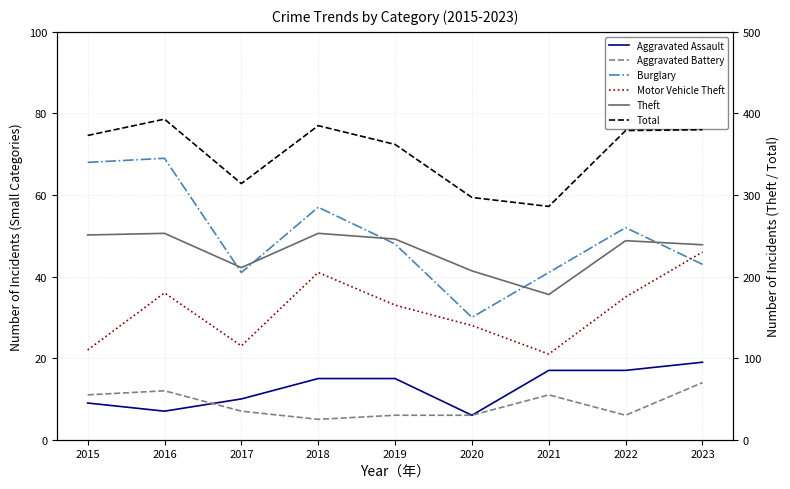

What is the value of the Theft point at the 9th from the left?

239